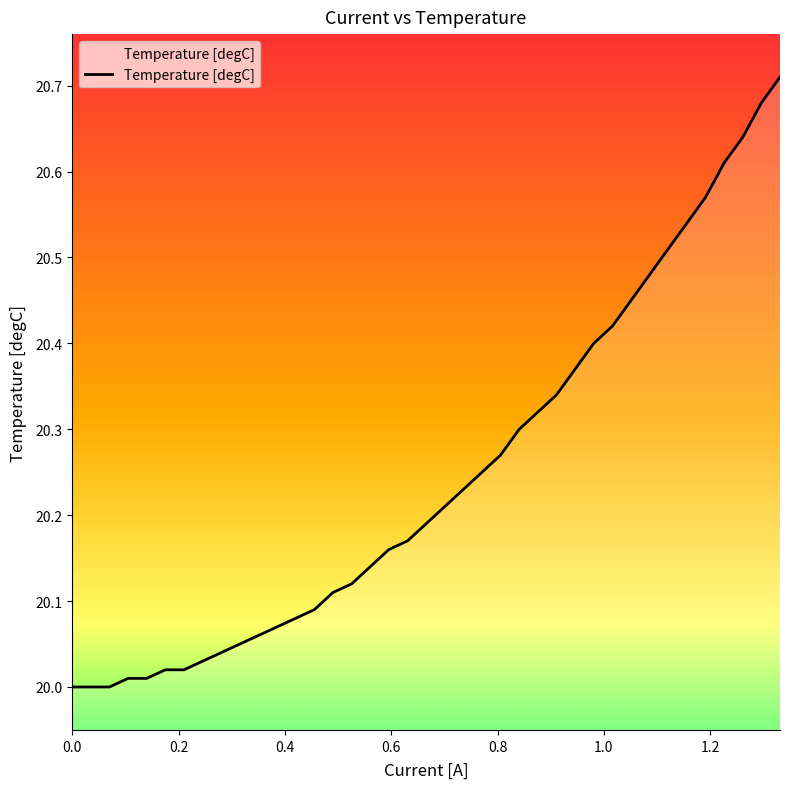

What is the difference between the maximum and minimum values?

0.7